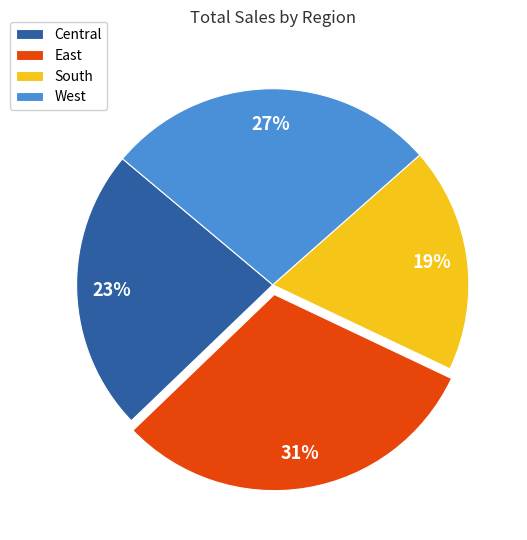

Which slice is the smallest?

South